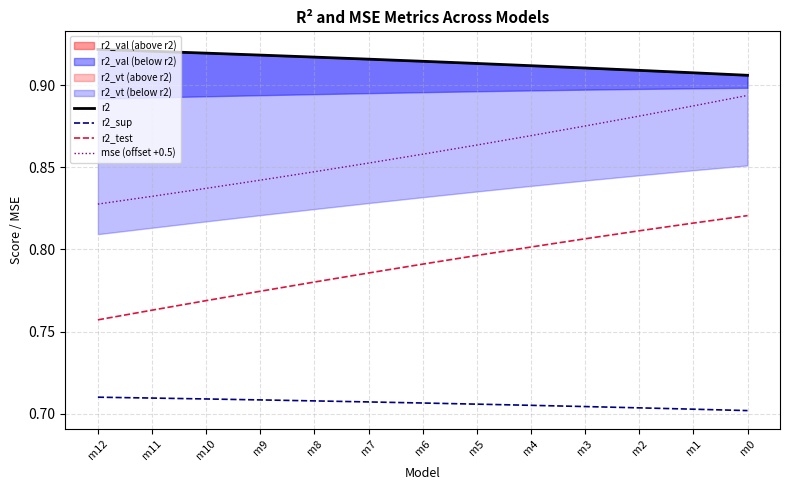

True or false: r2_test has a value of 0.2 at m12.

False